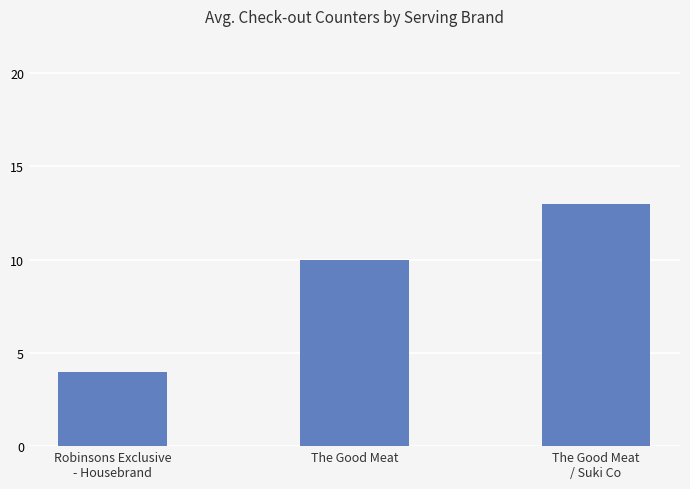

What is the ratio of the value at Robinsons Exclusive
- Housebrand to the value at The Good Meat
/ Suki Co?

0.3